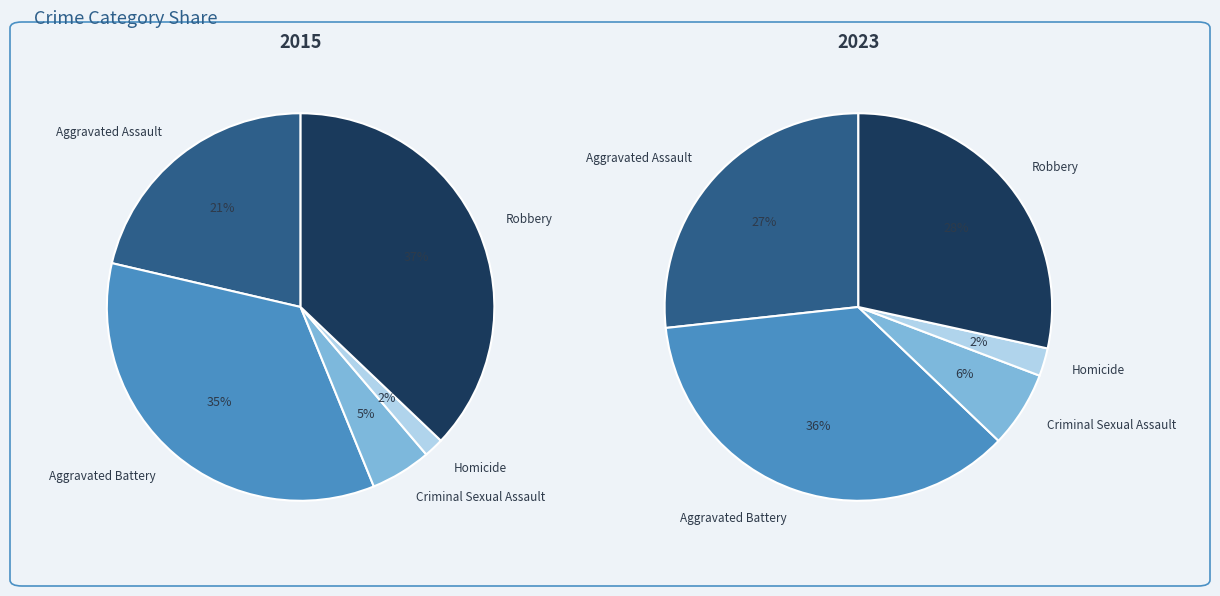

What percentage is the Robbery slice, to the nearest percent?

37%